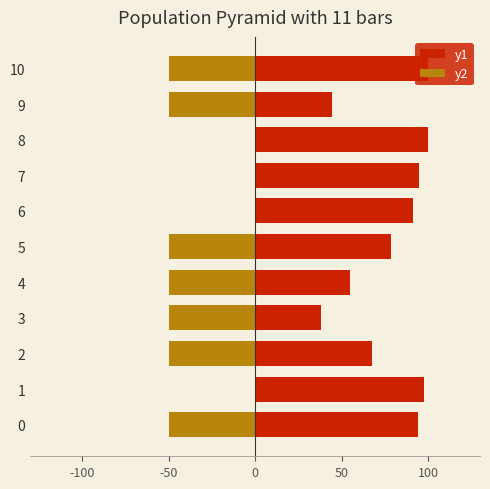

Is it true that y1 equals 100.0 at 10?

True